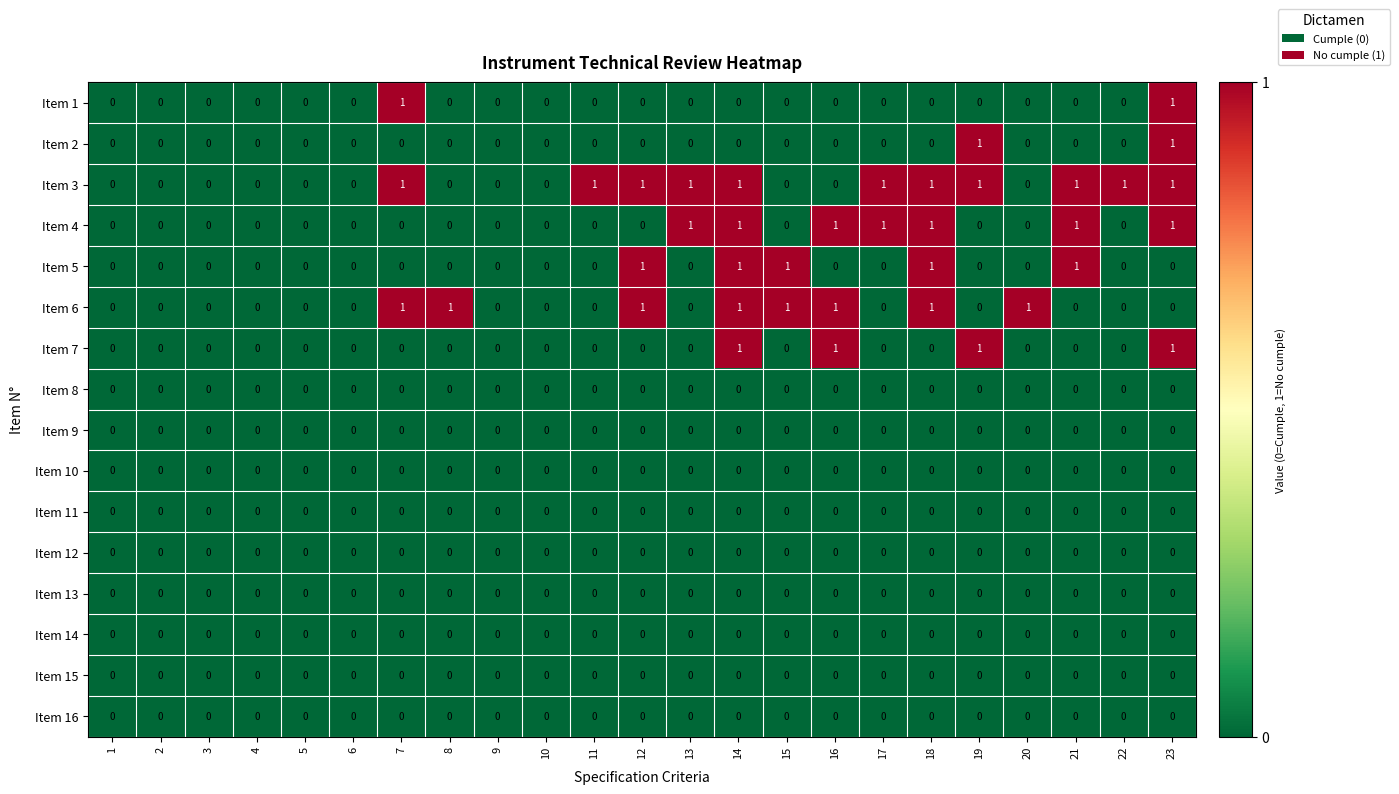

Between 1 and 8, which series saw the biggest shift?

Item 6